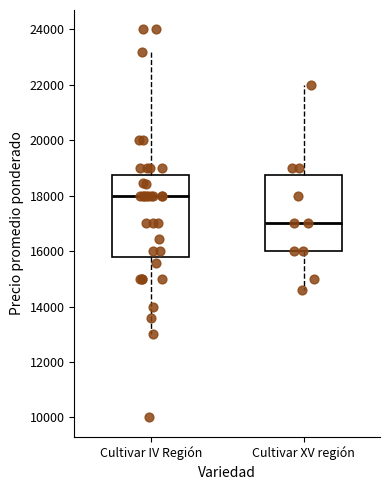

Reading left to right, transcribe this box plot: for each box, give where its median line is, the range the box spans, and where its two whiskers end, as read against the y-axis. The values are not printed on the chart, so give them approximately, as read against the axis.

Cultivar IV Región: median 18000, box 15800 to 18800, whiskers 13000 to 23200
Cultivar XV región: median 17000, box 16000 to 18800, whiskers 14600 to 22000